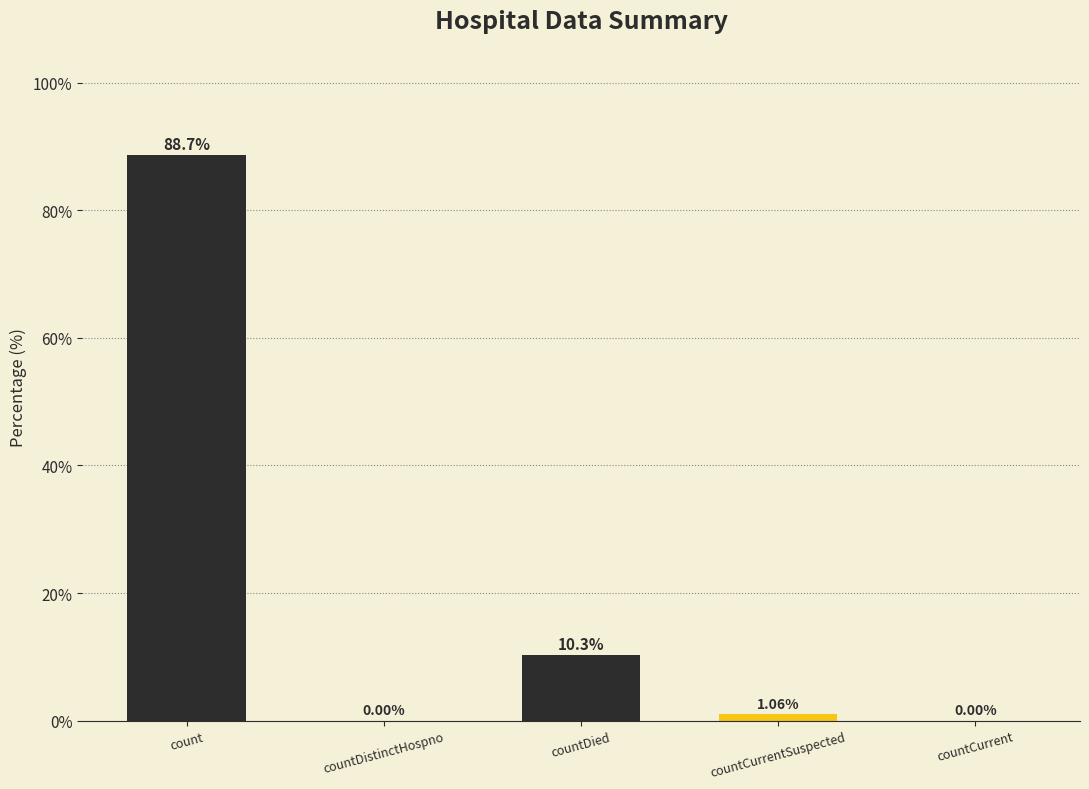

How many distinct data groups are displayed?

1